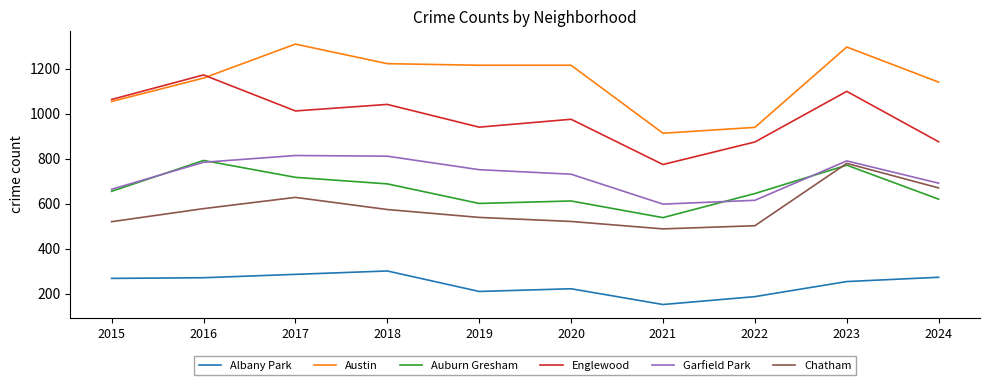

True or false: Garfield Park and Albany Park cross at least once.

False